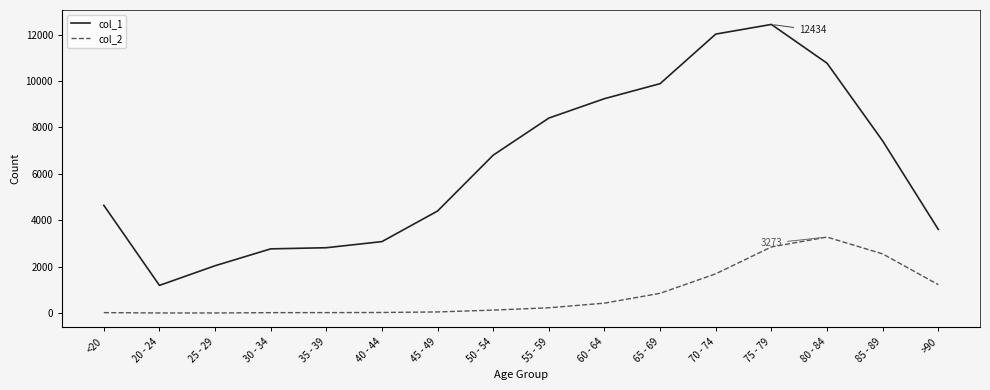

Which label corresponds to the largest value in the chart?

75 - 79